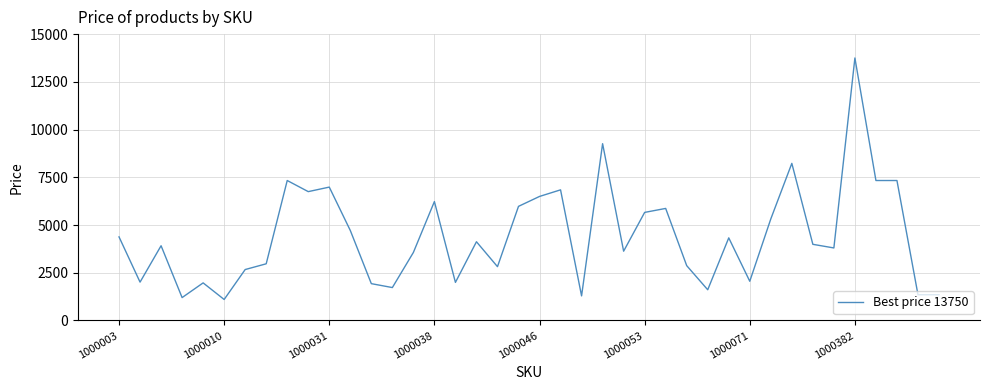

What is the difference between the maximum and minimum values?

12649